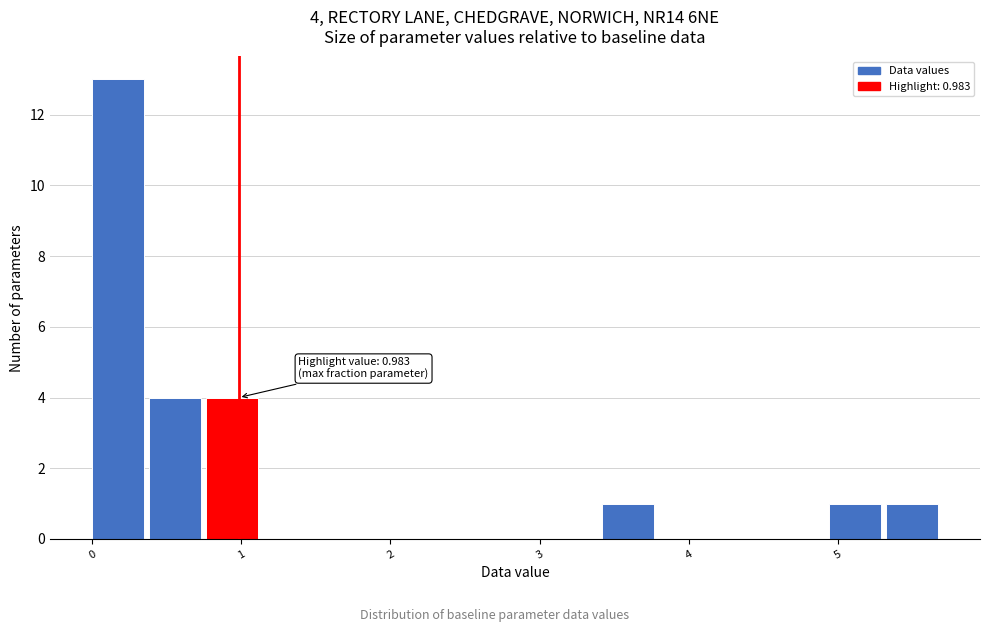

Read against the x-axis, roughly where is the centre of the tallest bar?

0.2